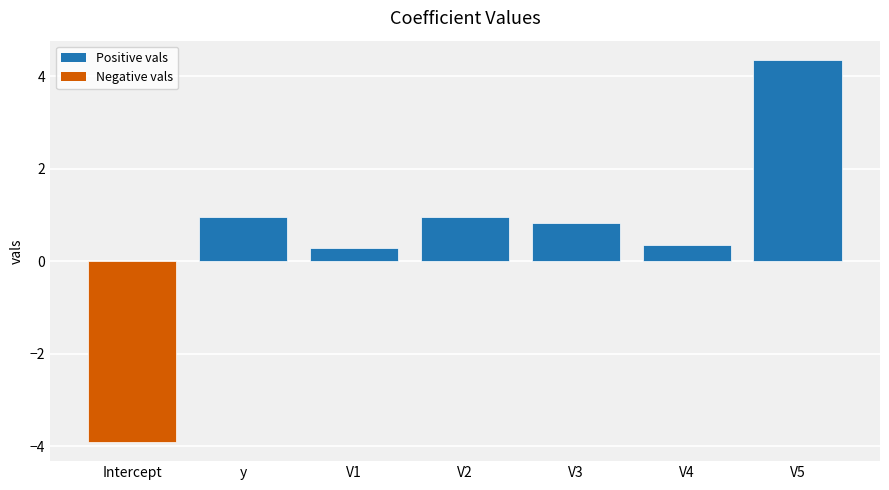

What is the sum of all values?

3.8